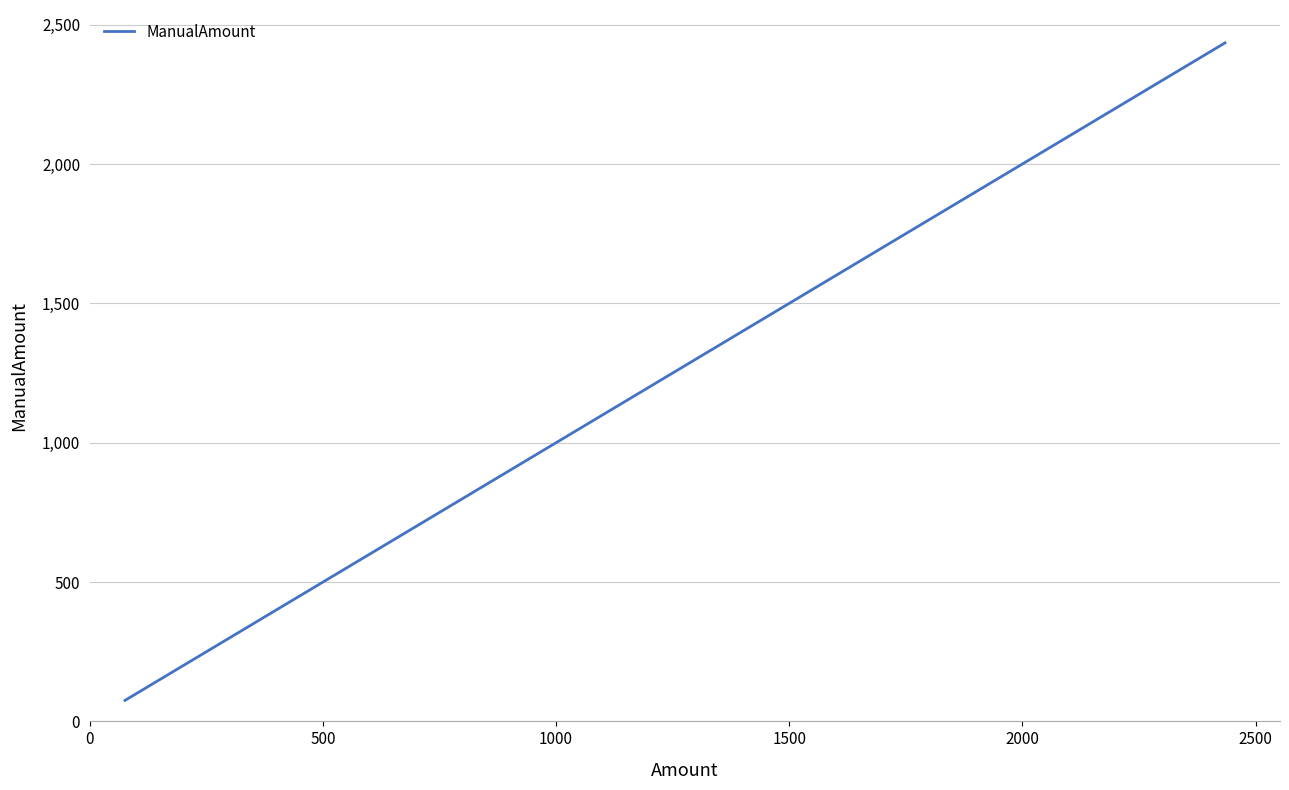

How many lines are shown in the chart?

1